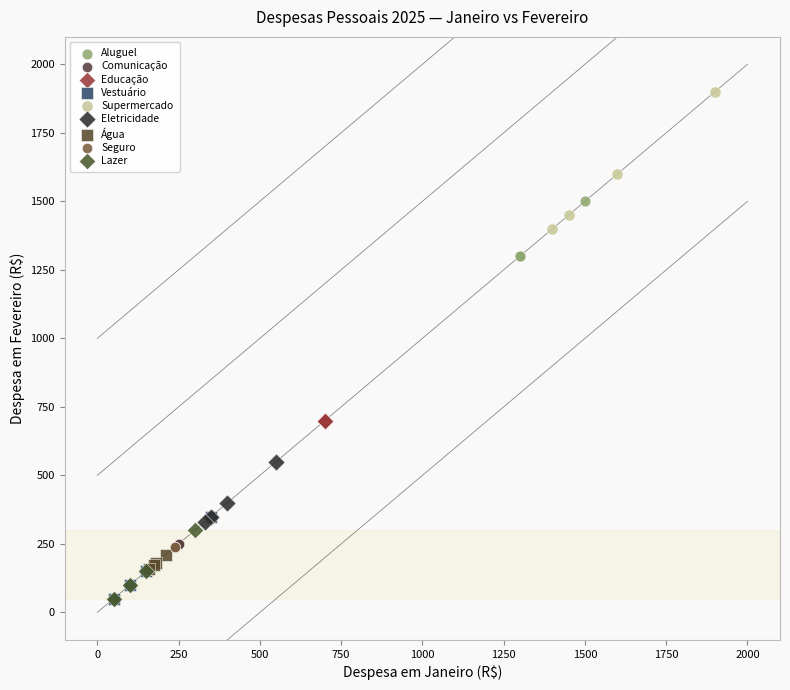

Which series reaches the maximum Y coordinate?

Supermercado